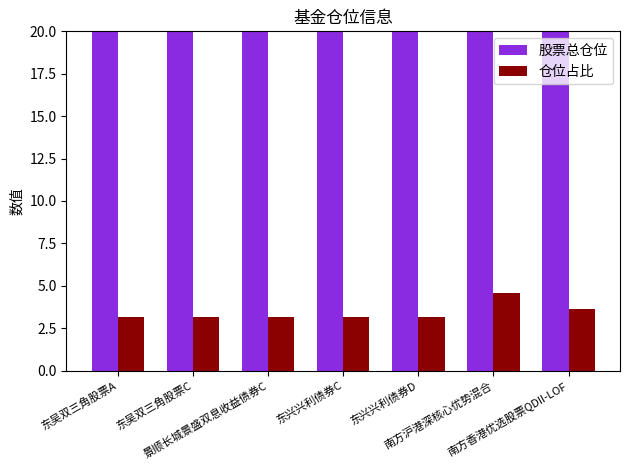

At how many categories does at least one series exceed 30?

7